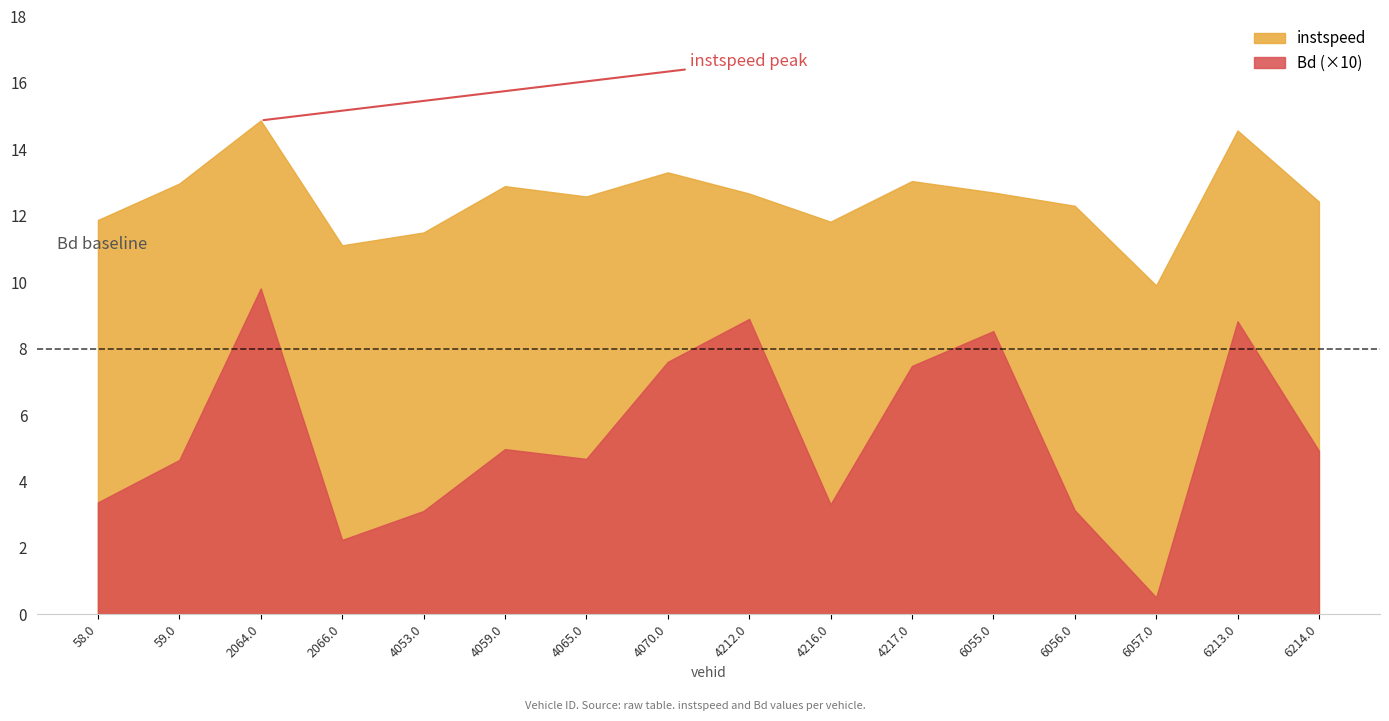

True or false: Bd and instspeed cross at least once.

False